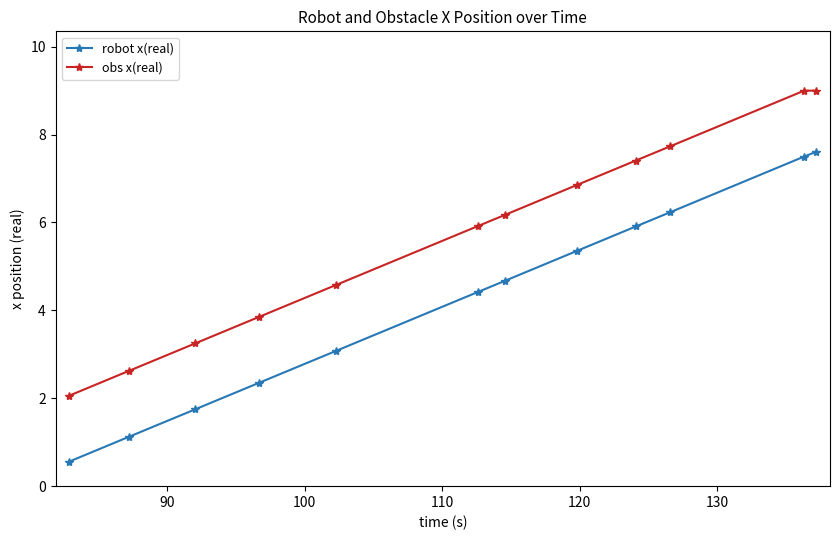

What is the difference between the second highest and minimum values in the robot x(real) series?

6.9